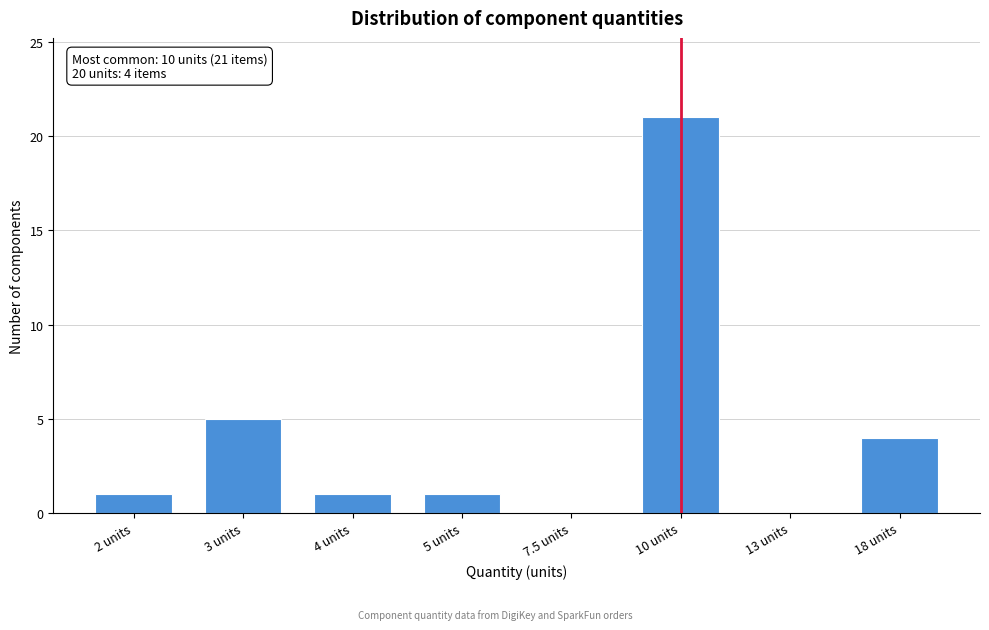

Reading left to right, extract all data points from this chart.

2 units=1	3 units=5	4 units=1	5 units=1	7.5 units=0	10 units=21	13 units=0	18 units=4